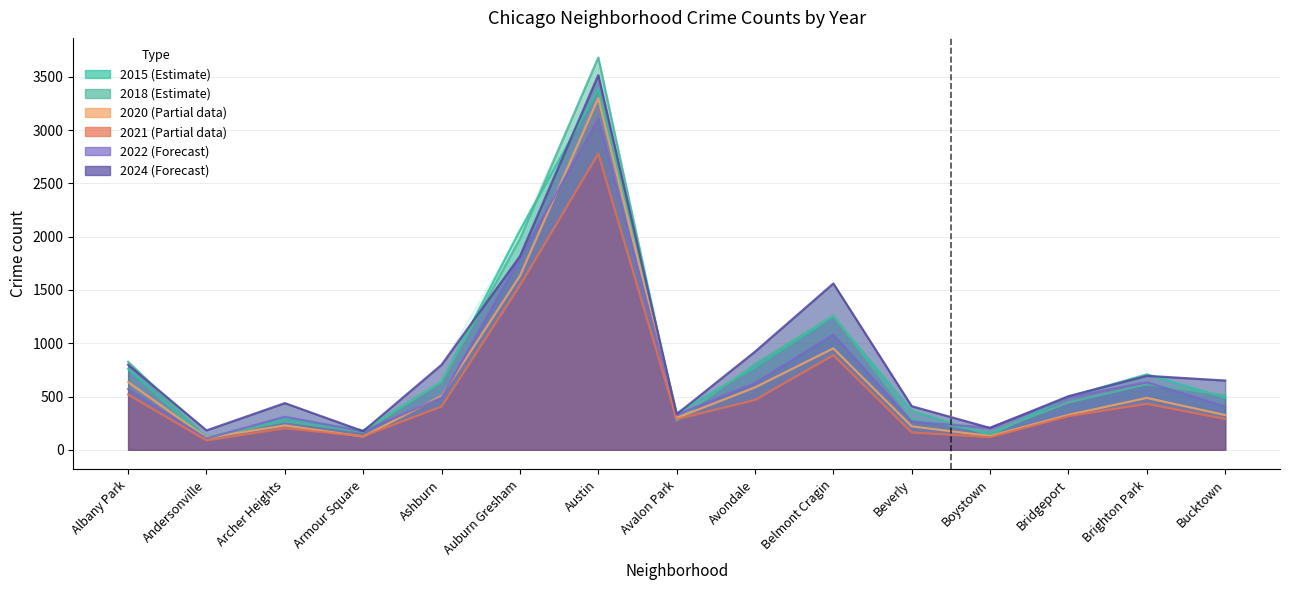

Which series has the largest total across all categories?

2024